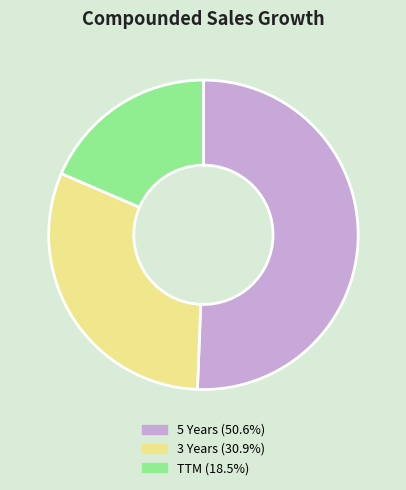

Count the number of slices in the pie.

3